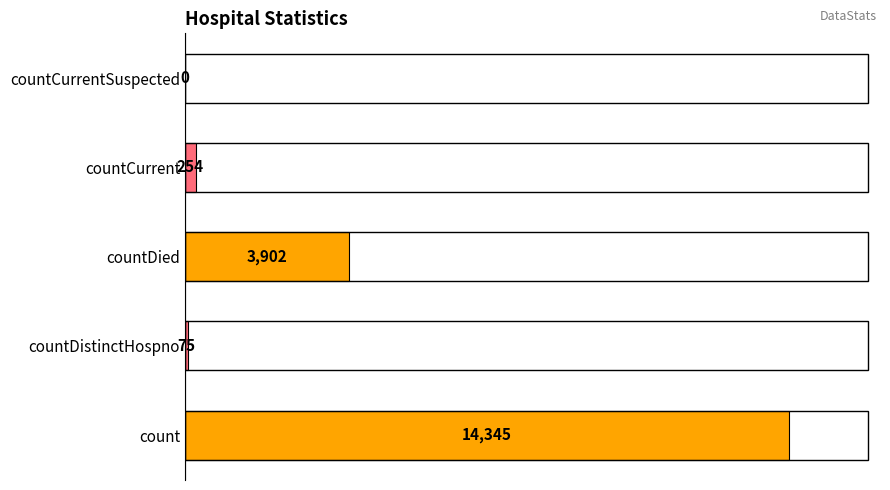

Does the chart contain stacked bars?

No